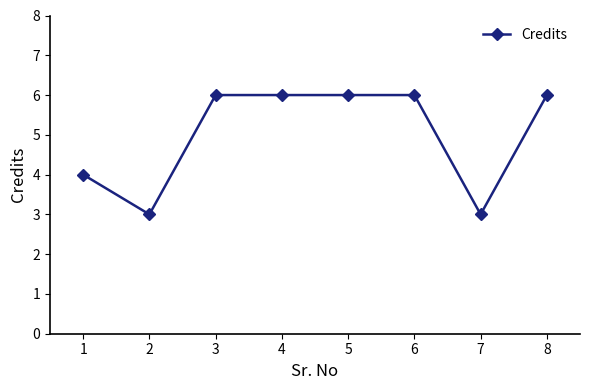

What is the sum of all values?

40